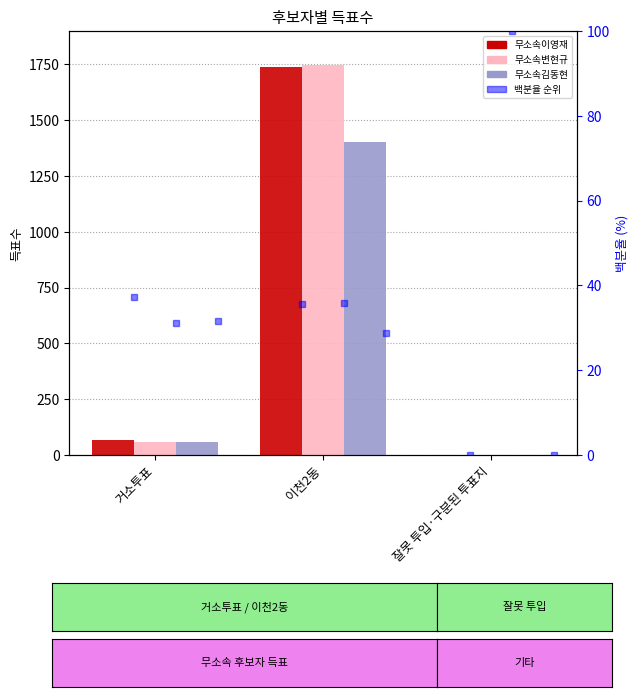

What is the difference between the 무소속변현규 values at 이천2동 and 거소투표?

1690